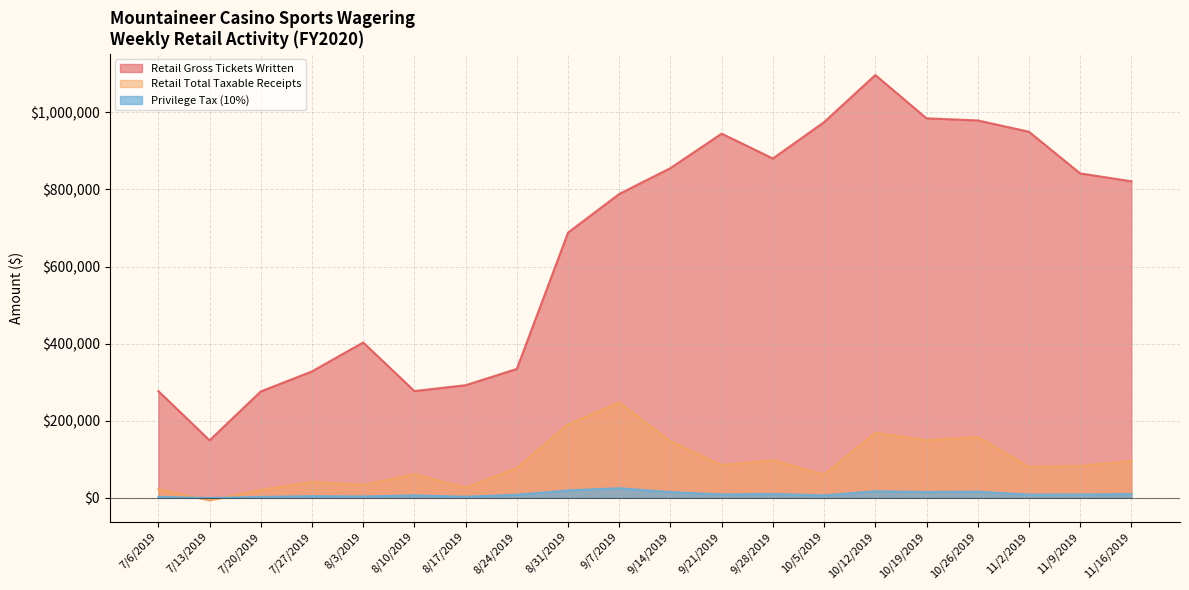

At which category is the sum across all series the highest?

10/12/2019